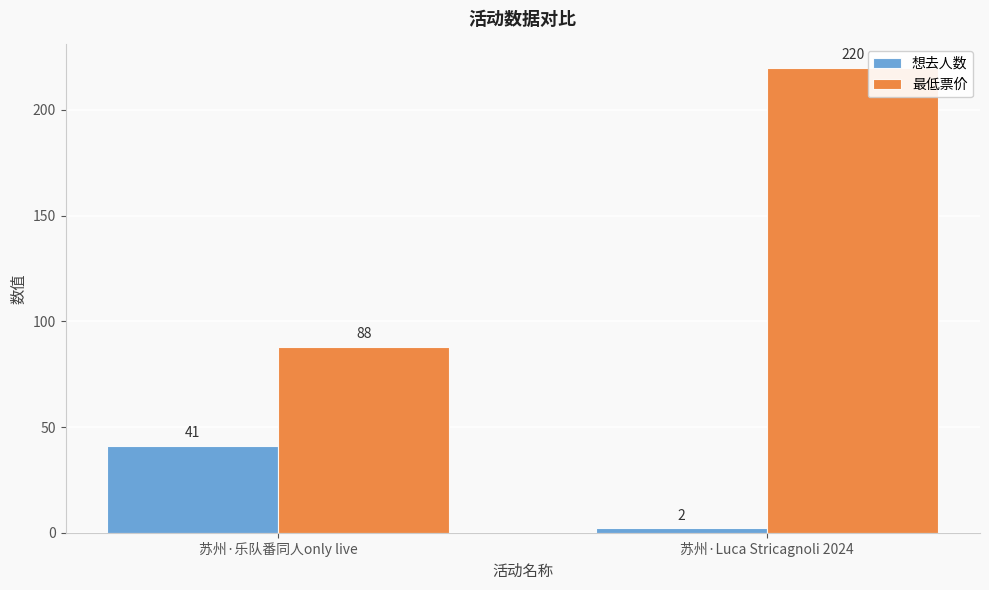

Reading left to right, transcribe all the data shown in this chart.

想去人数: 苏州·乐队番同人only live=41	苏州·Luca Stricagnoli 2024=2
最低票价: 苏州·乐队番同人only live=88	苏州·Luca Stricagnoli 2024=220